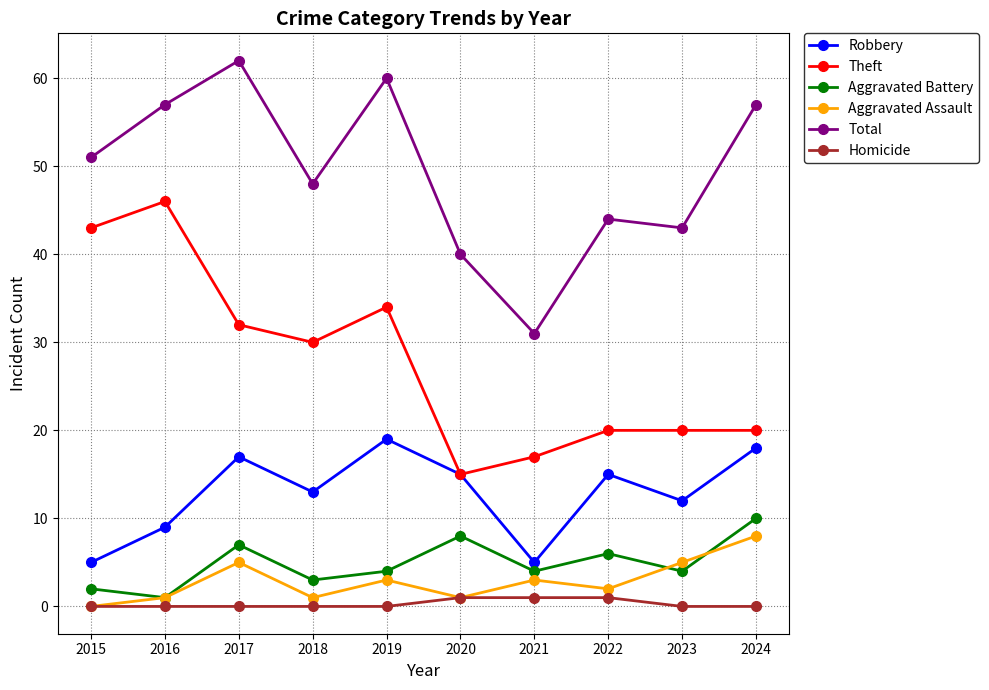

Does the chart have visible grid lines?

Yes